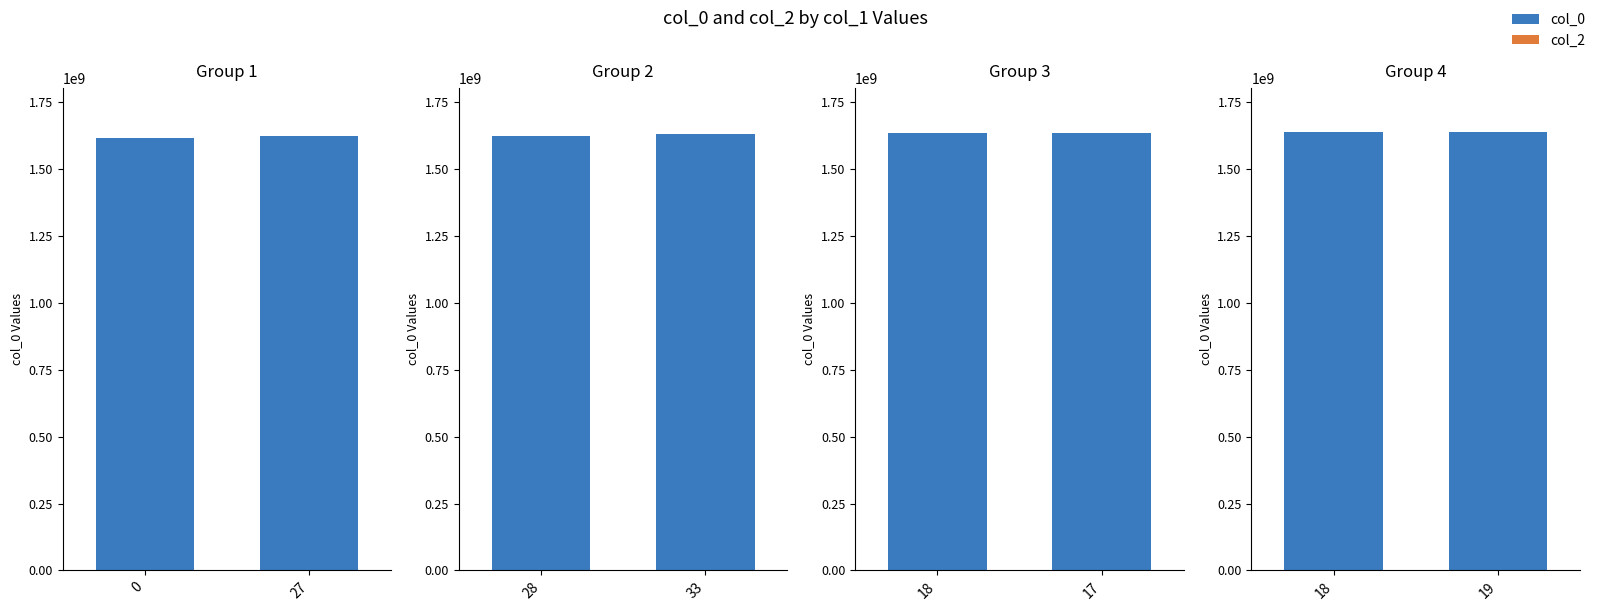

List the labels in order of col_2 value, smallest first.

18, 19